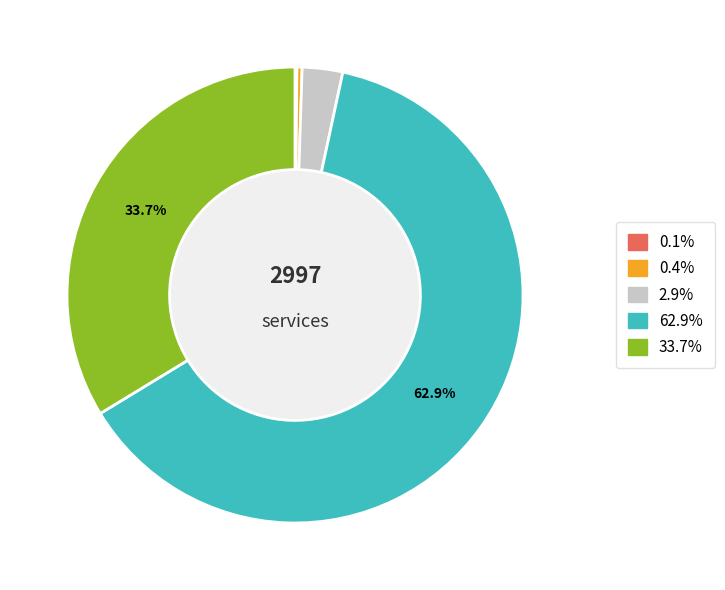

To the nearest percent, what is the difference between the largest and smallest slice percentages?

63%